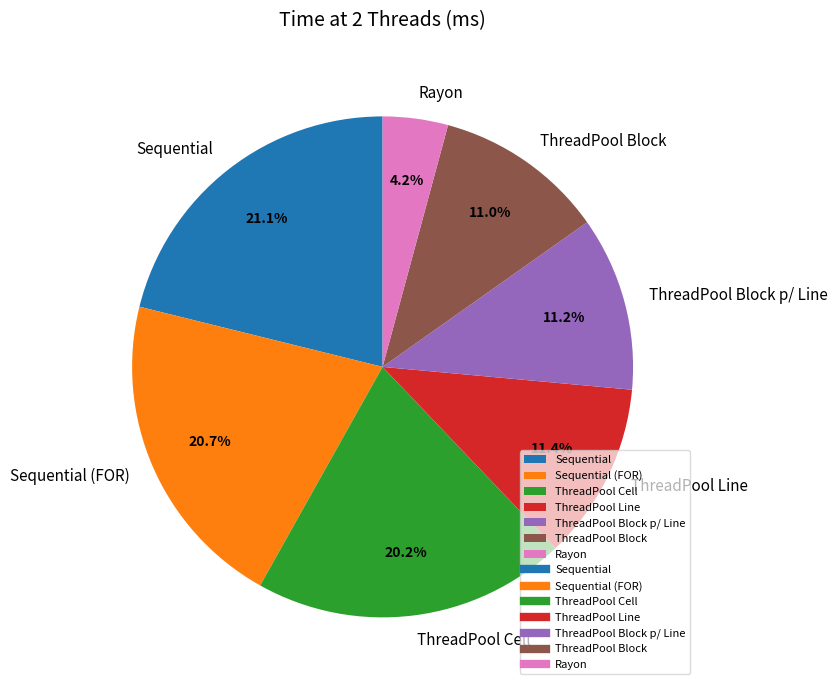

How many segments does this pie chart have?

7